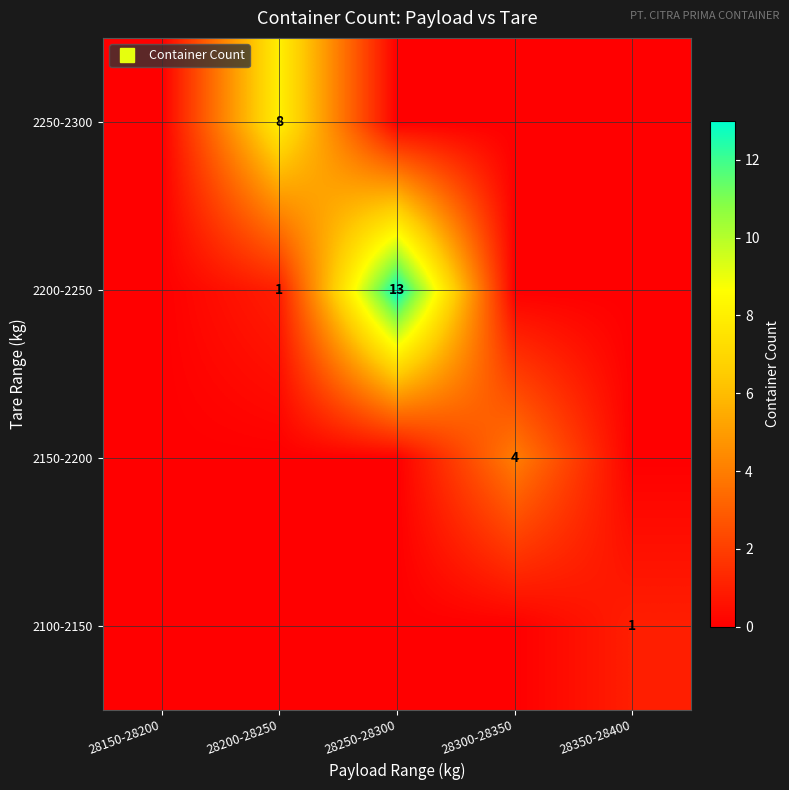

How many values in the 2150-2200 series exceed 0?

1